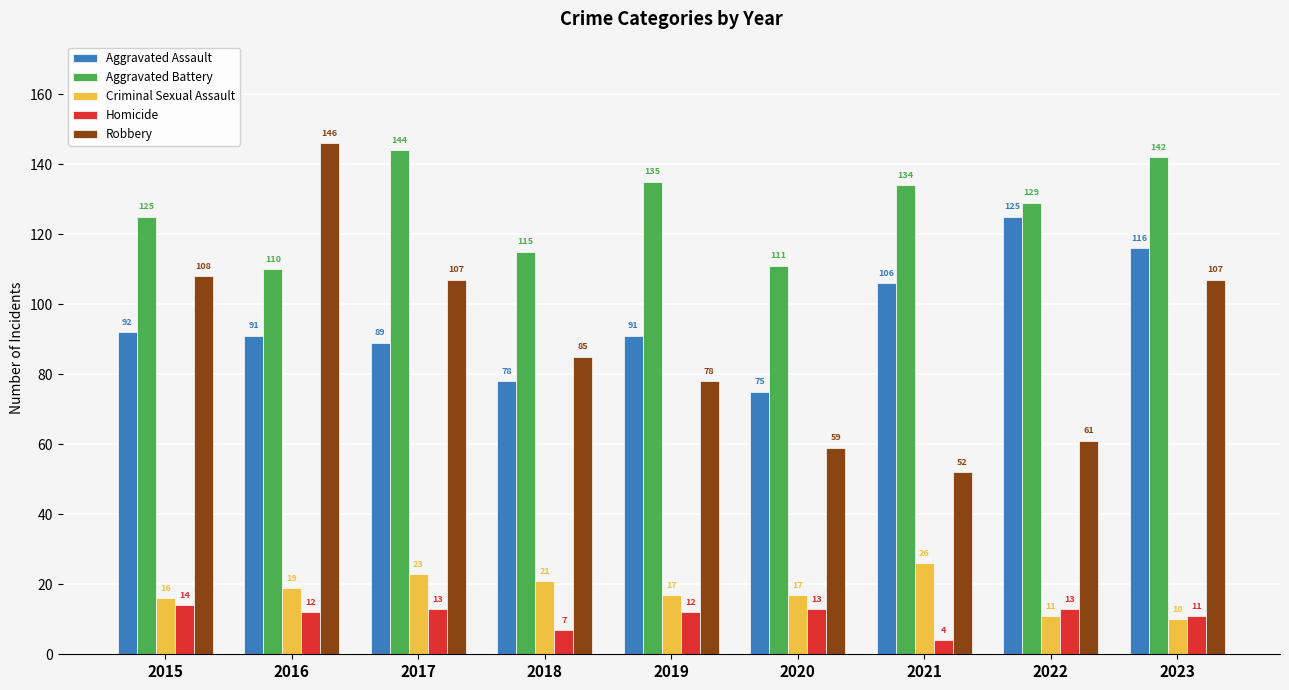

Between 2016 and 2023, which series saw the biggest shift?

Robbery